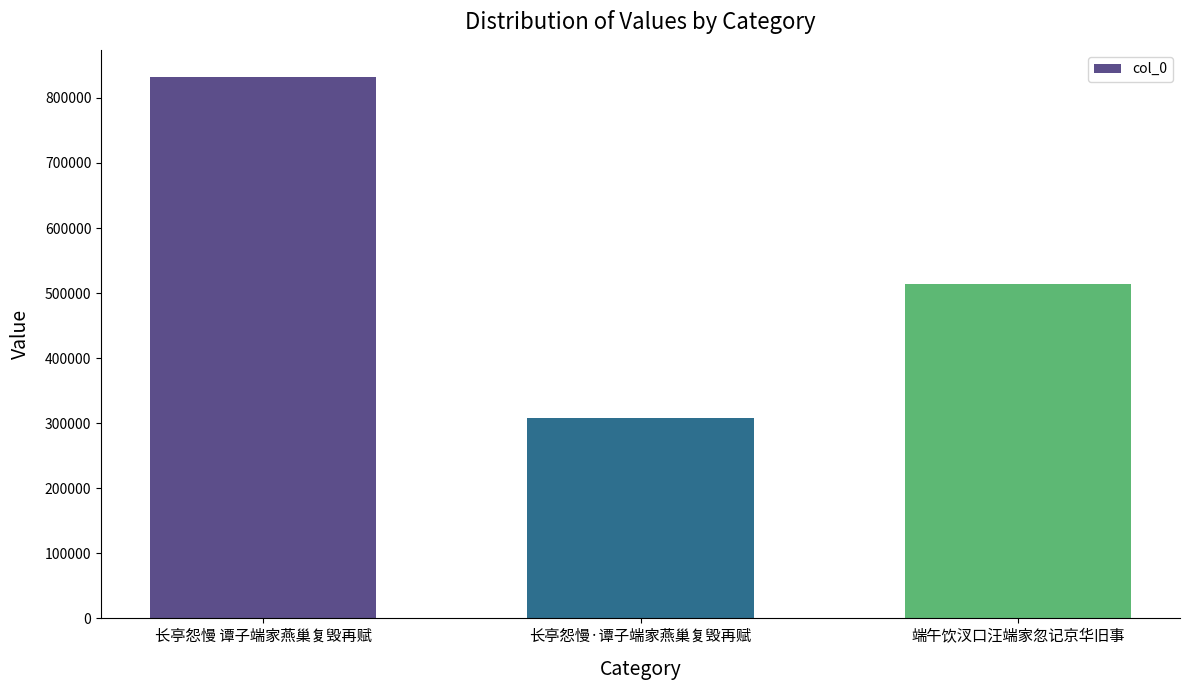

How many data points does each series have?

3